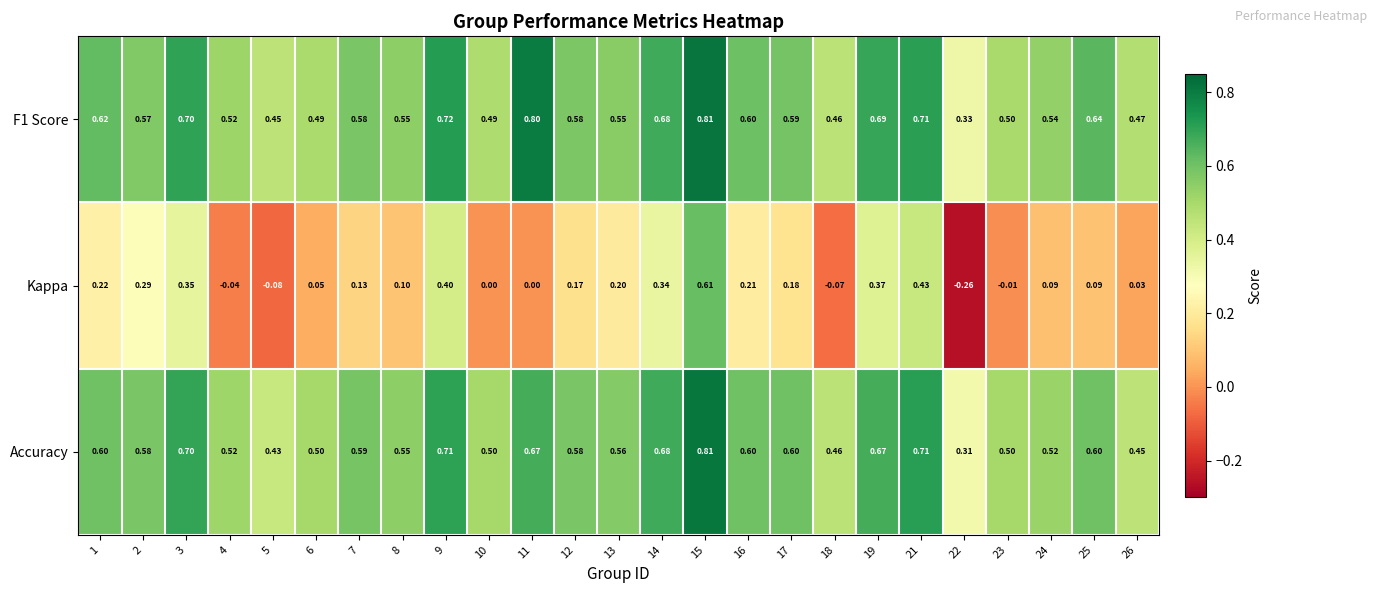

Between 9 and 25, which series saw the biggest shift?

Kappa